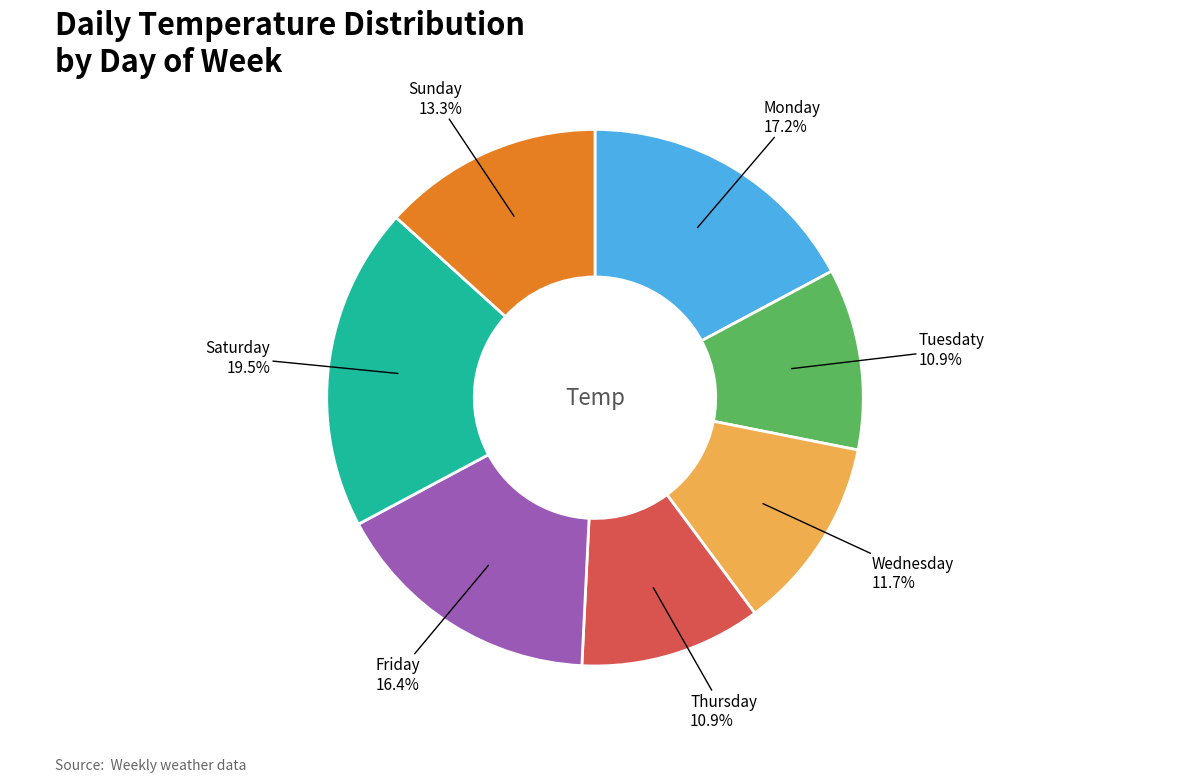

Is there a majority slice in this chart?

No